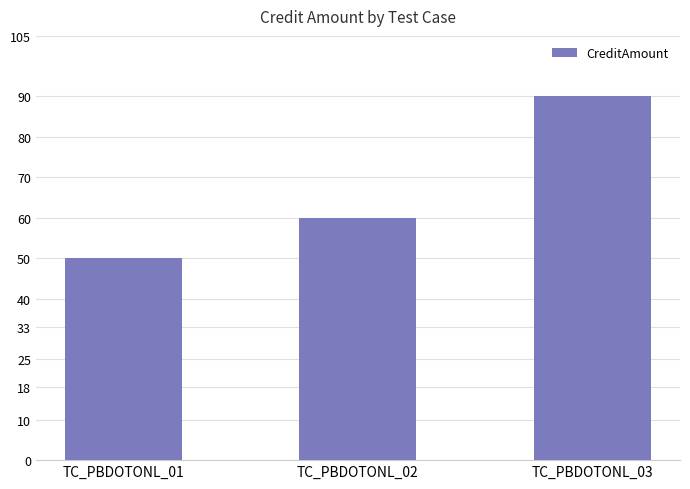

Which label corresponds to the smallest value in the chart?

TC_PBDOTONL_01